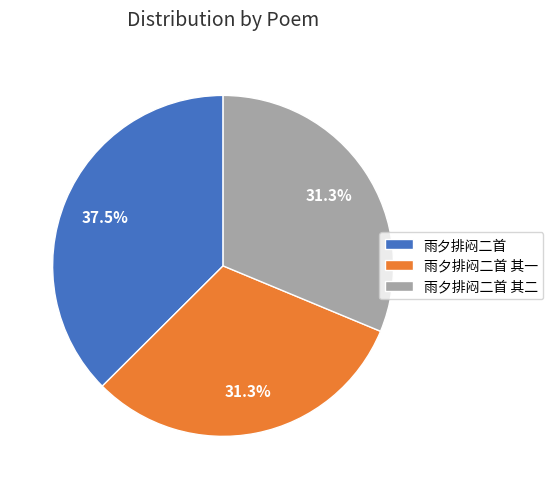

How many slices are in this pie chart?

3